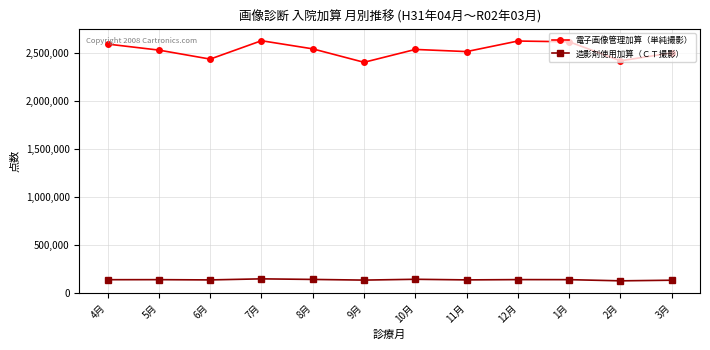

What is the difference between the maximum and minimum values in the 造影剤使用加算（ＣＴ撮影） series?

20609